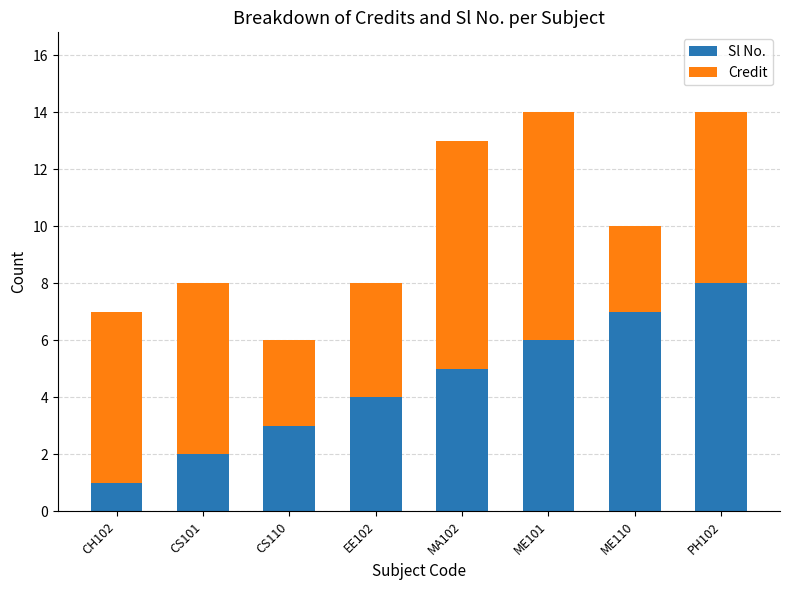

Reading left to right, what are the values for Sl No.?

1	2	3	4	5	6	7	8